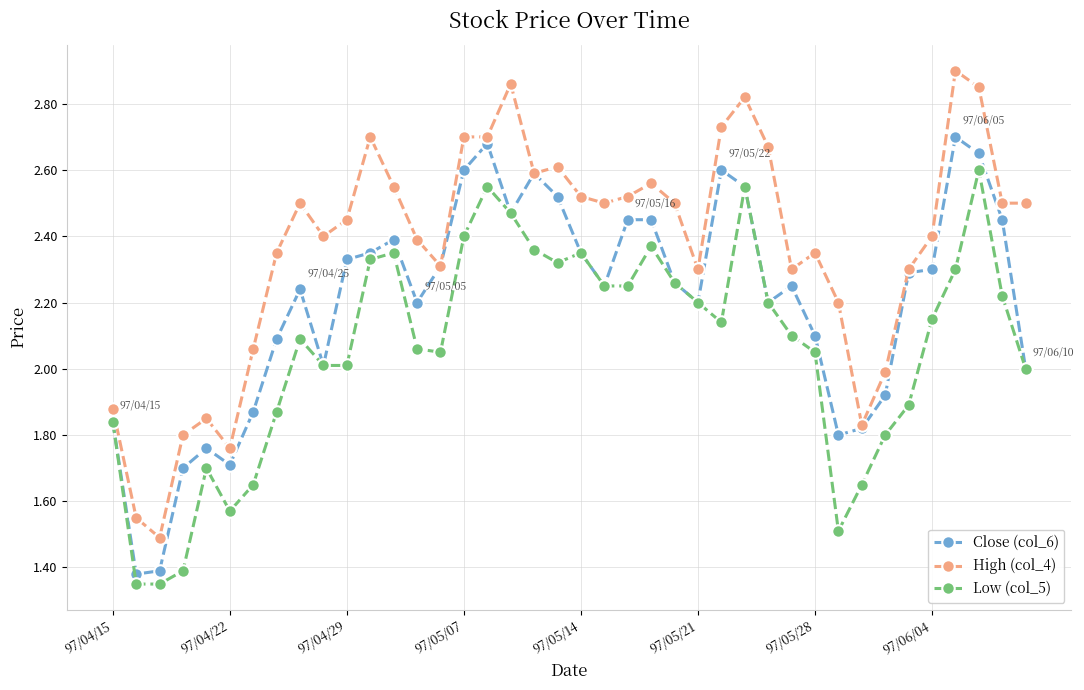

At how many categories does at least one series exceed 2?

32